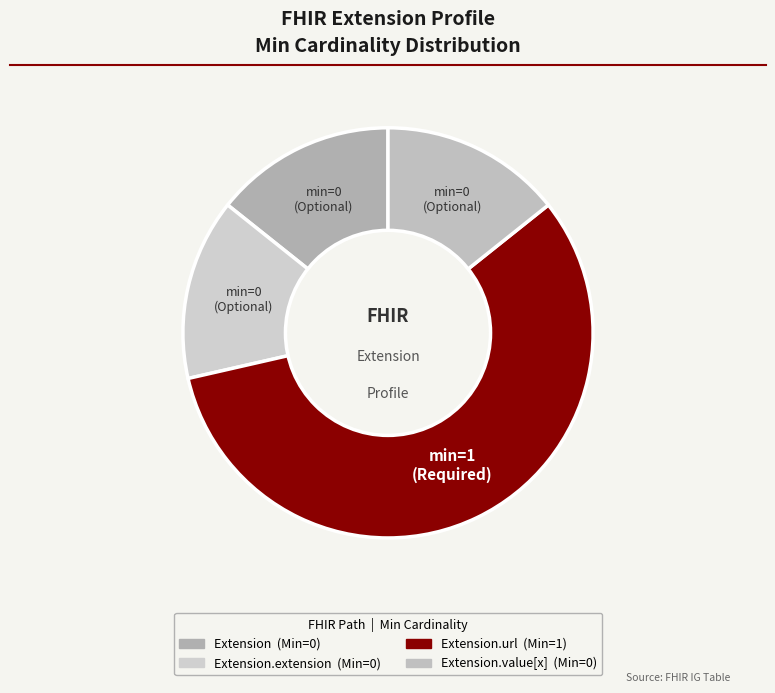

What is the majority slice?

Extension.url